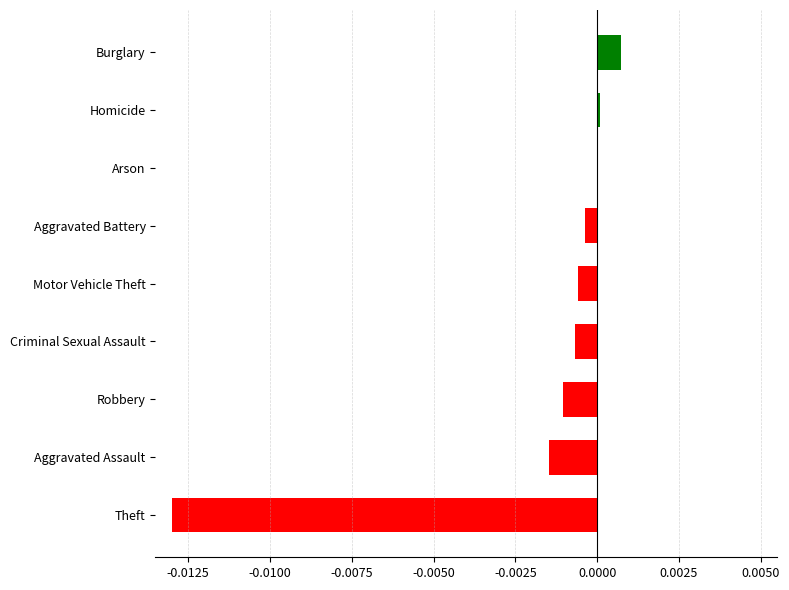

Which category has the highest value across all series?

Burglary